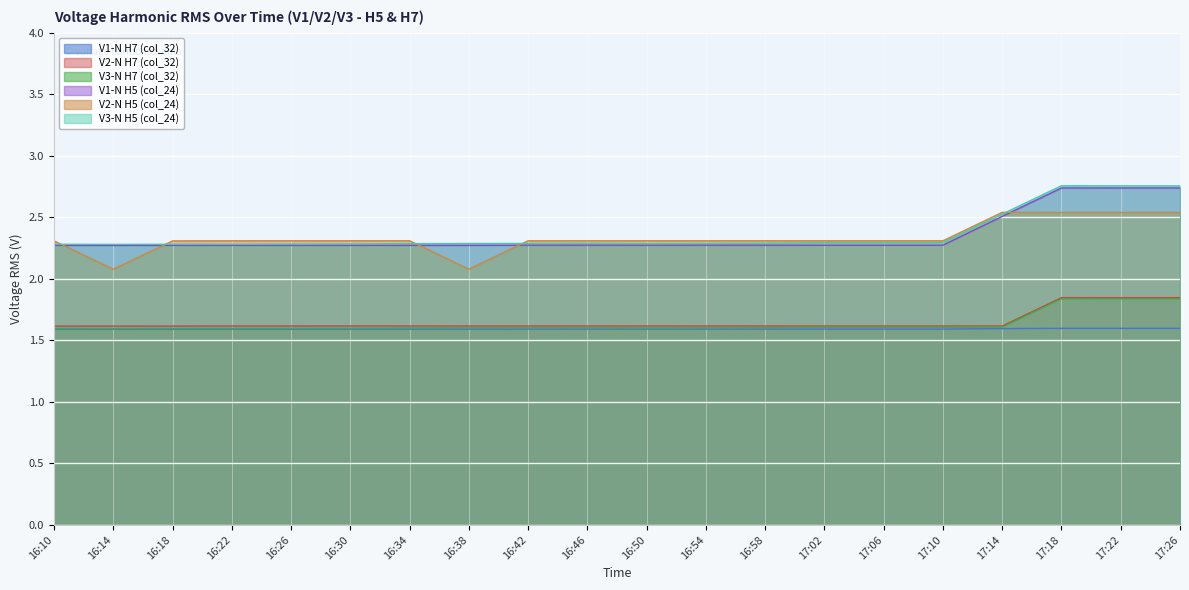

True or false: V3-N H7 (col_32) has more than 2 interior local peaks.

False